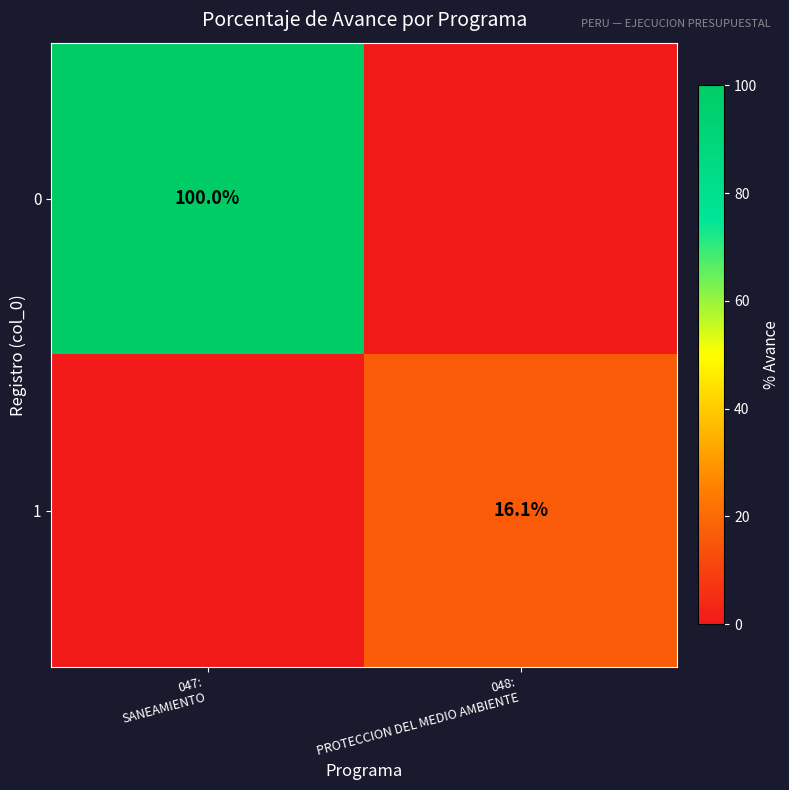

Rank the series at 047: SANEAMIENTO from lowest to highest value.

1, 0